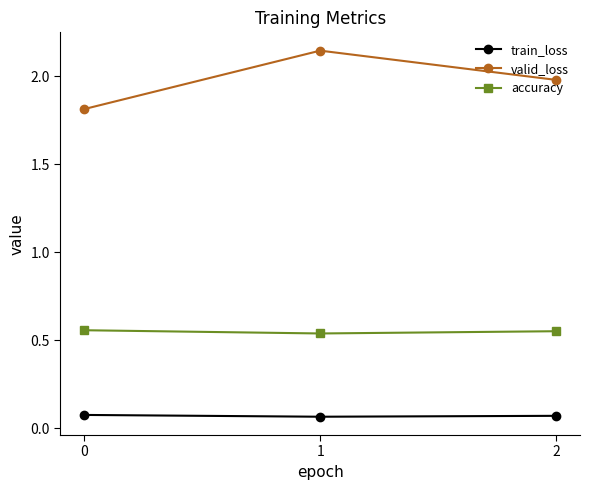

What are all the series names shown in the legend?

train_loss, valid_loss, accuracy